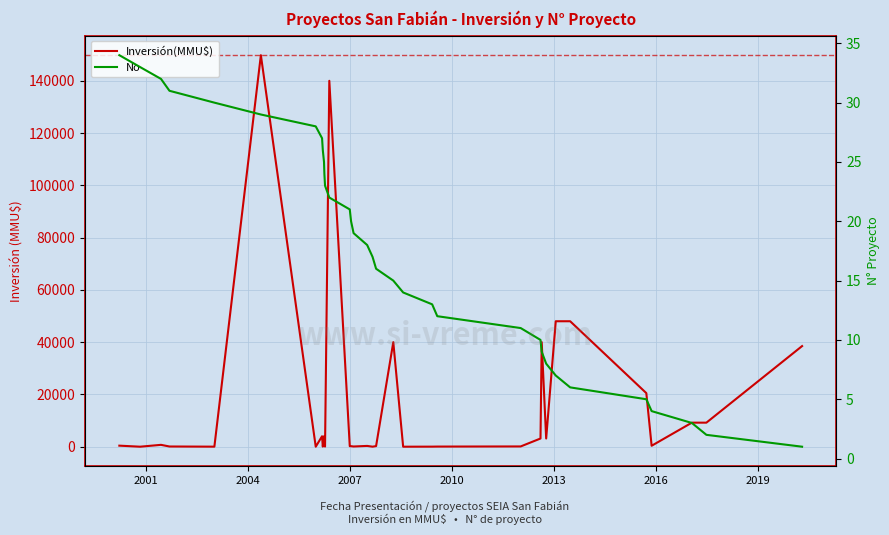

Does the chart display data point markers on the line(s)?

No